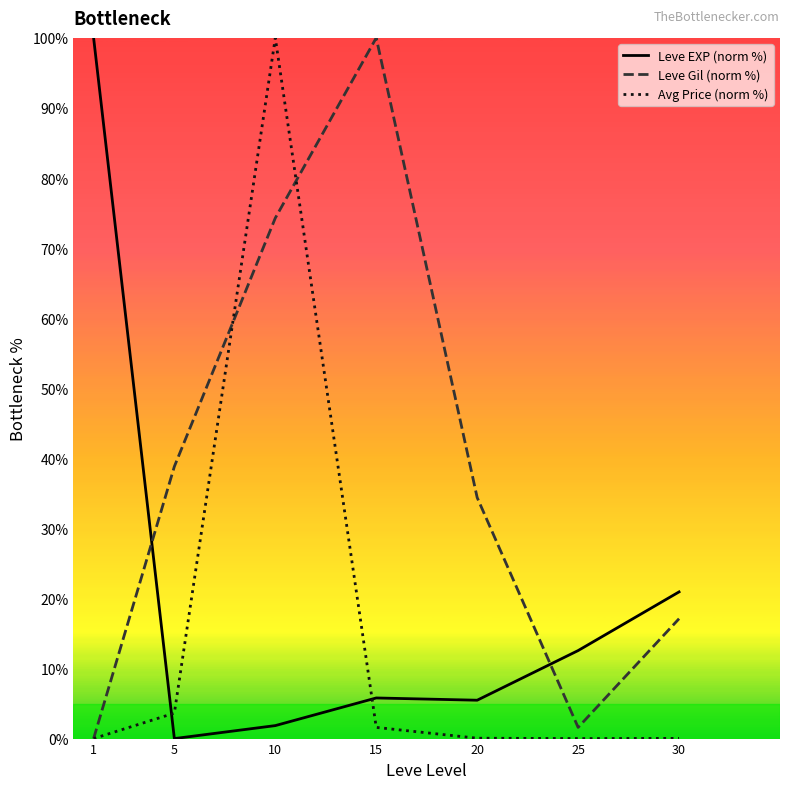

The value of Avg Price (norm %) at 10 is 170.6. True or false?

False